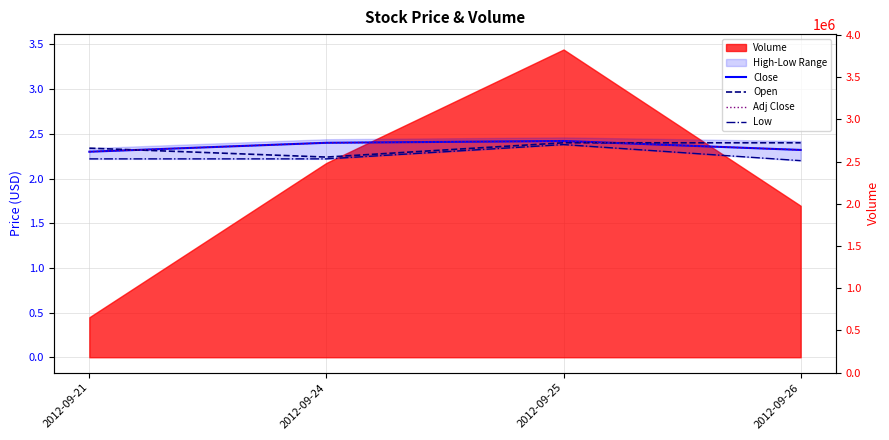

Which category has the highest value across all series?

2012-09-25